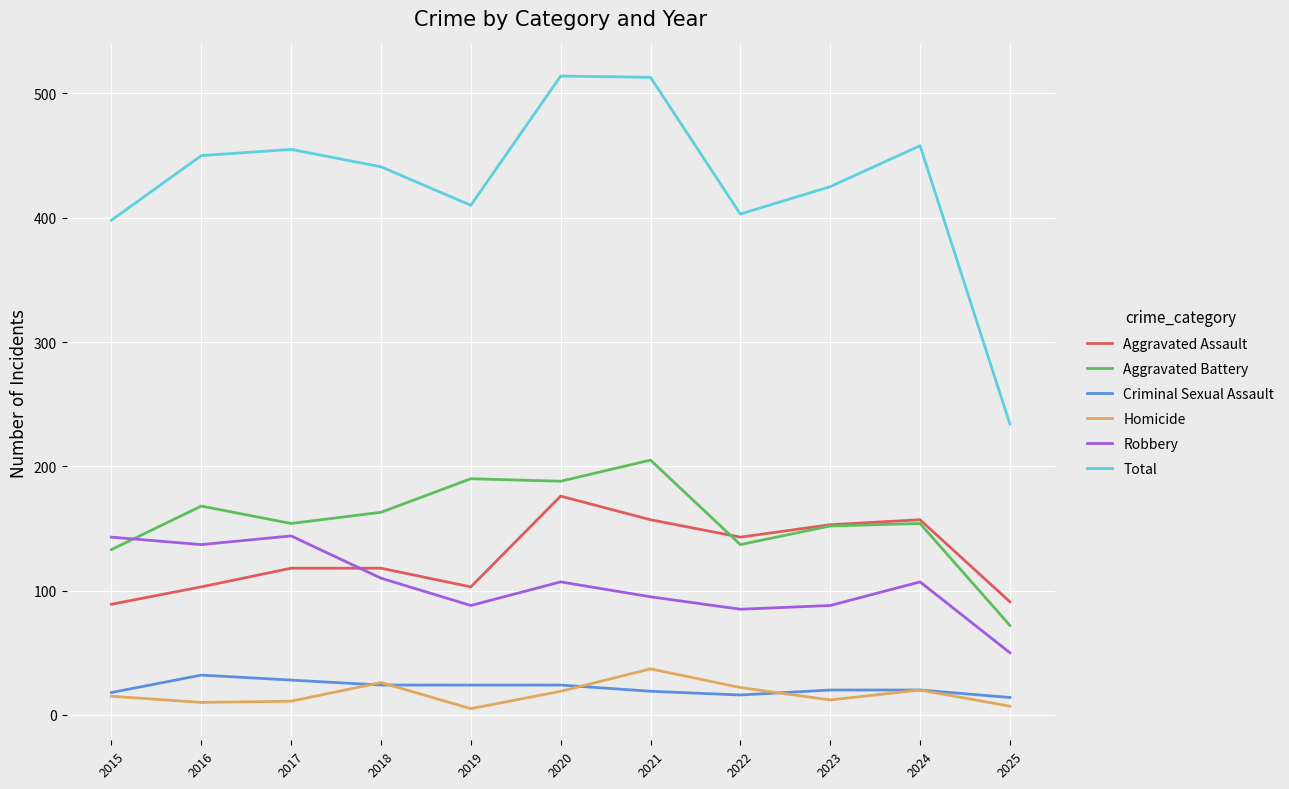

Is it true that Aggravated Battery equals 300 at 2021?

False